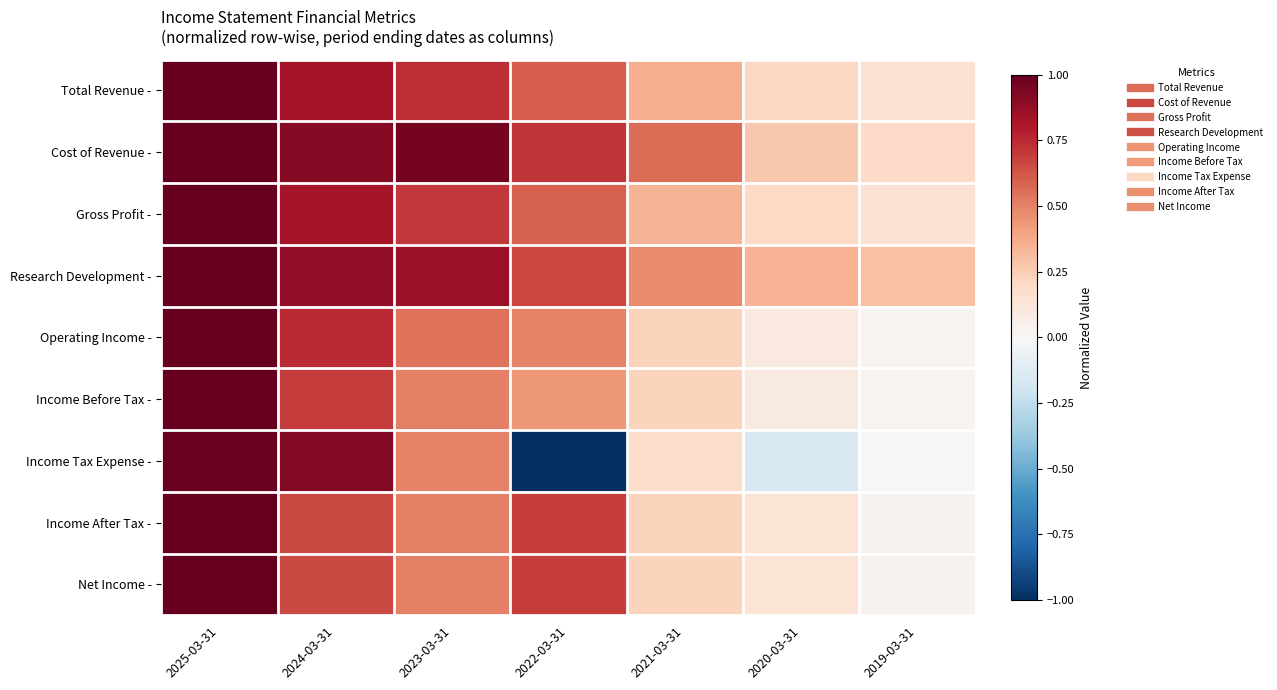

Reading right to left, what are all the values shown in this chart?

Total Revenue -: 2019-03-31=0.2	2020-03-31=0.2	2021-03-31=0.4	2022-03-31=0.6	2023-03-31=0.7	2024-03-31=0.8	2025-03-31=1.0
Cost of Revenue -: 2019-03-31=0.2	2020-03-31=0.3	2021-03-31=0.6	2022-03-31=0.7	2023-03-31=1.0	2024-03-31=0.9	2025-03-31=1.0
Gross Profit -: 2019-03-31=0.1	2020-03-31=0.2	2021-03-31=0.3	2022-03-31=0.6	2023-03-31=0.7	2024-03-31=0.8	2025-03-31=1.0
Research Development -: 2019-03-31=0.3	2020-03-31=0.3	2021-03-31=0.5	2022-03-31=0.7	2023-03-31=0.9	2024-03-31=0.9	2025-03-31=1.0
Operating Income -: 2019-03-31=0.0	2020-03-31=0.1	2021-03-31=0.2	2022-03-31=0.5	2023-03-31=0.5	2024-03-31=0.7	2025-03-31=1.0
Income Before Tax -: 2019-03-31=0.0	2020-03-31=0.1	2021-03-31=0.2	2022-03-31=0.4	2023-03-31=0.5	2024-03-31=0.7	2025-03-31=1.0
Income Tax Expense -: 2019-03-31=0.0	2020-03-31=-0.2	2021-03-31=0.2	2022-03-31=-1.0	2023-03-31=0.5	2024-03-31=0.9	2025-03-31=1.0
Income After Tax -: 2019-03-31=0.0	2020-03-31=0.1	2021-03-31=0.2	2022-03-31=0.7	2023-03-31=0.5	2024-03-31=0.7	2025-03-31=1.0
Net Income -: 2019-03-31=0.0	2020-03-31=0.1	2021-03-31=0.2	2022-03-31=0.7	2023-03-31=0.5	2024-03-31=0.7	2025-03-31=1.0